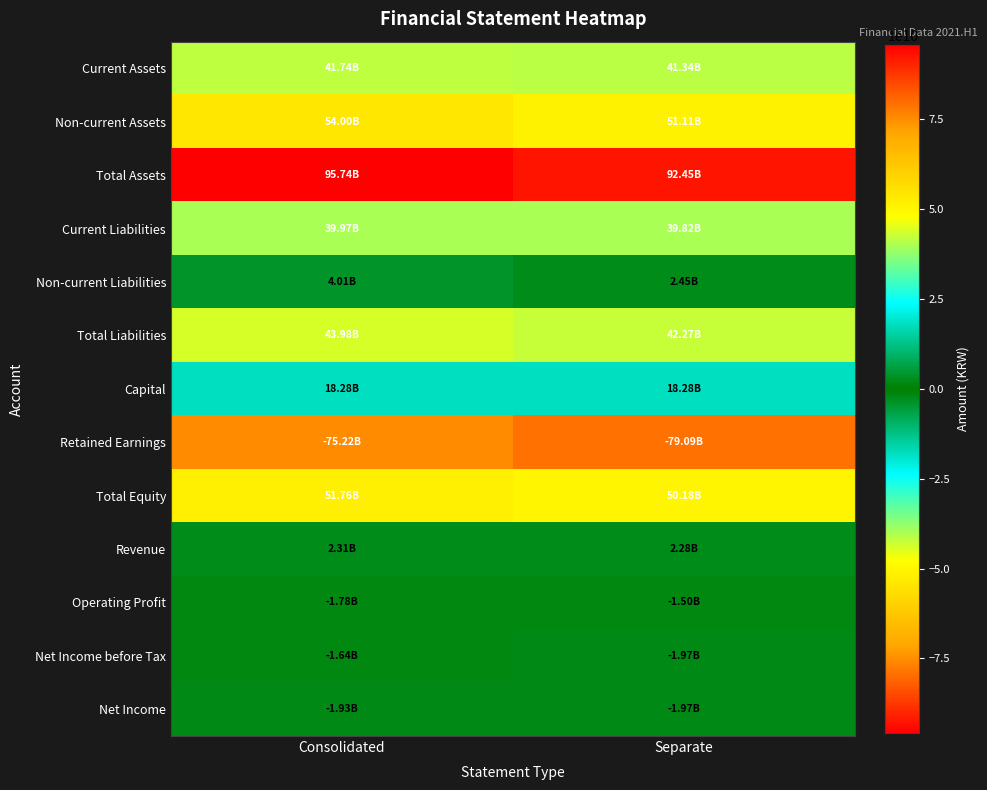

Which series changed the most between Consolidated and Separate?

Retained Earnings